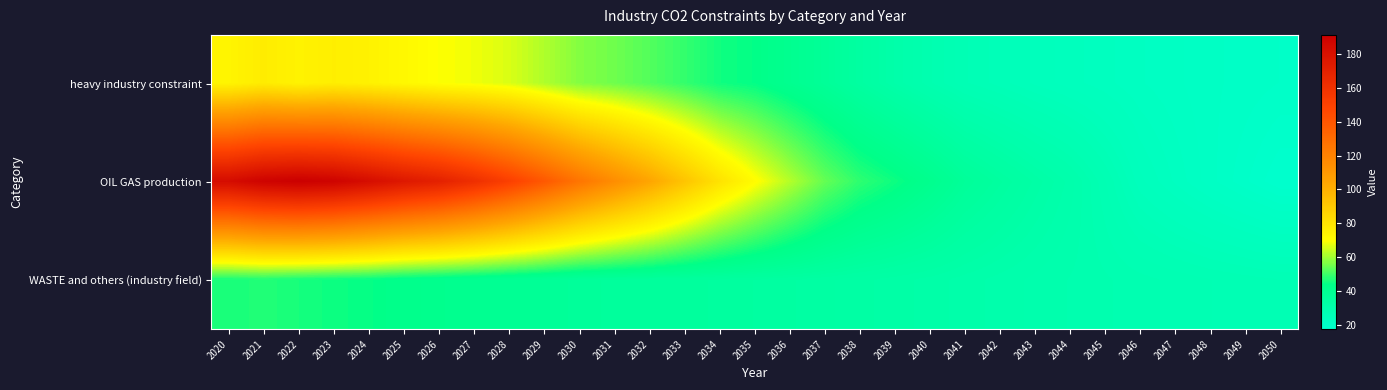

Which category has the highest value across all series?

2022